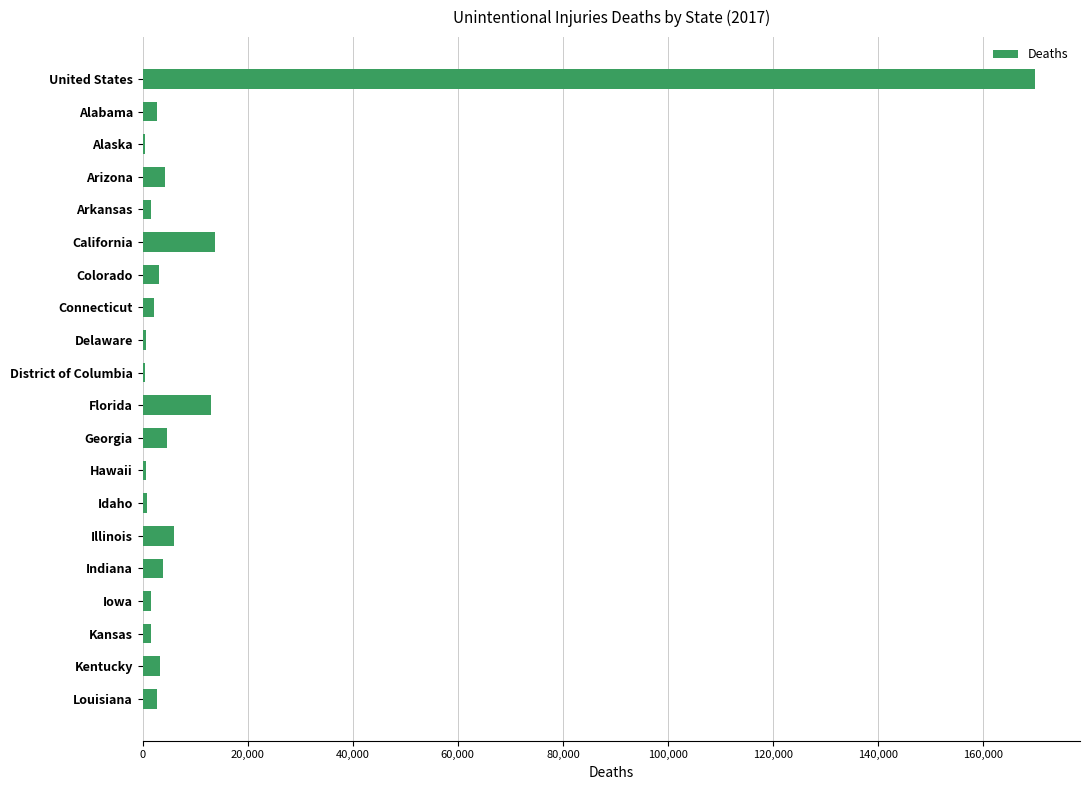

At which category does the chart reach its peak across all series?

United States